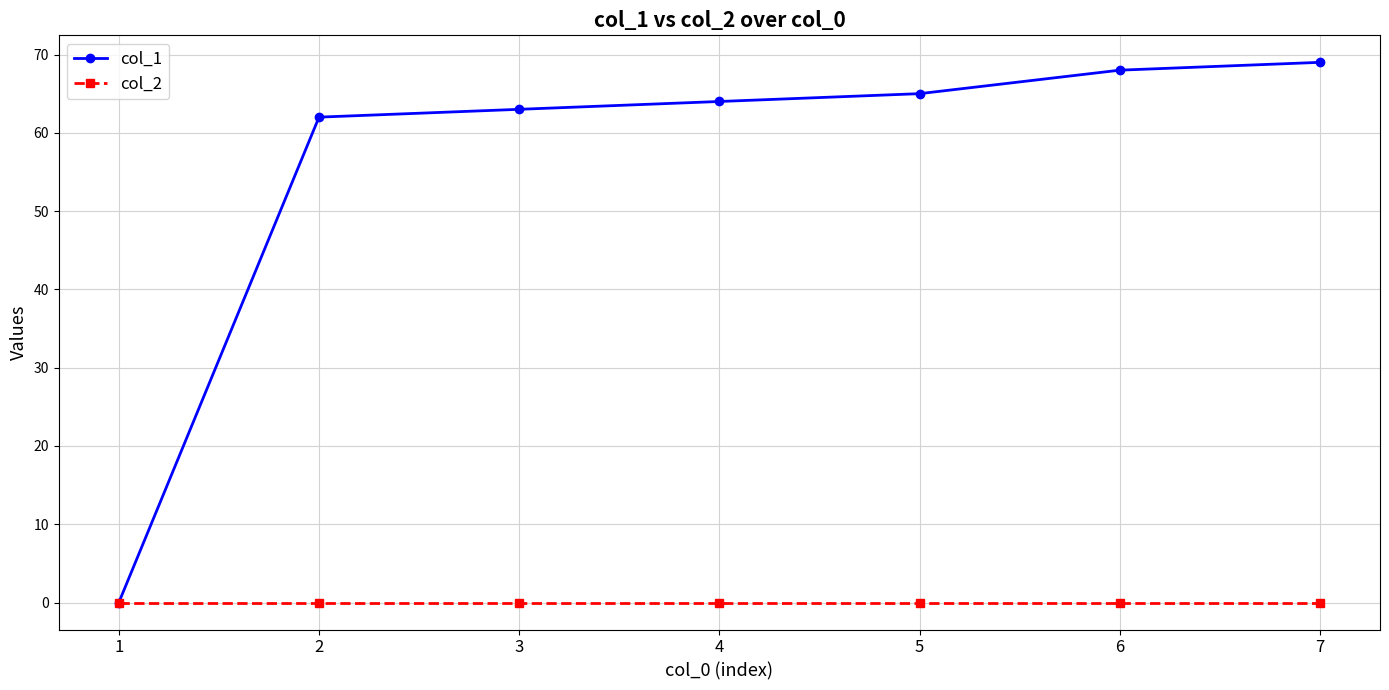

The value of col_1 at 7 is 25. True or false?

False